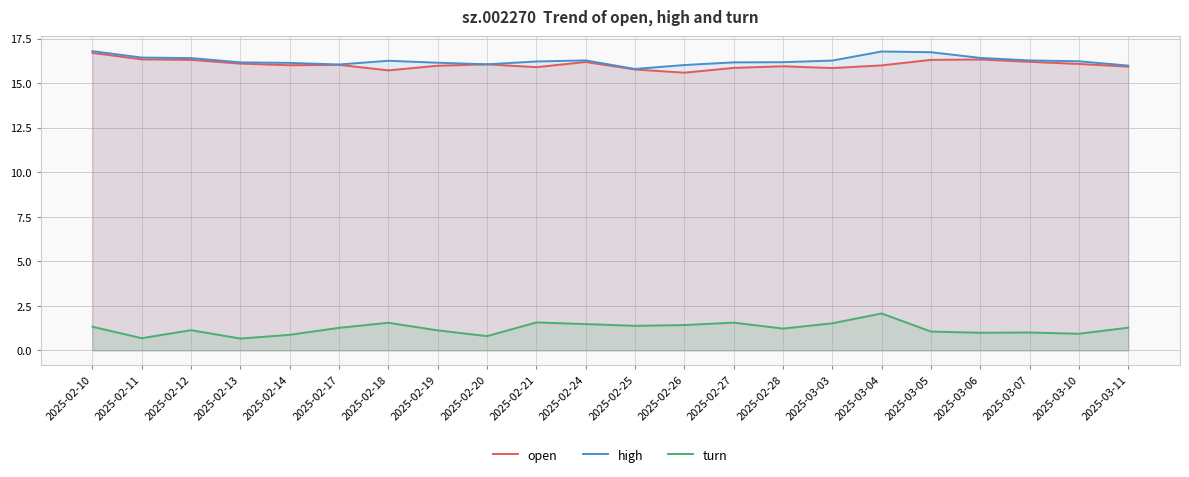

Reading right to left, extract all data points from this chart.

open: 15.9	16.1	16.2	16.3	16.3	16.0	15.8	15.9	15.9	15.6	15.8	16.2	15.9	16.1	16.0	15.7	16.0	16.0	16.1	16.3	16.3	16.7
high: 16.0	16.2	16.3	16.4	16.7	16.8	16.3	16.2	16.2	16.0	15.8	16.3	16.2	16.1	16.1	16.3	16.1	16.1	16.2	16.4	16.4	16.8
turn: 1.3	0.9	1.0	1.0	1.1	2.1	1.5	1.2	1.6	1.4	1.4	1.5	1.6	0.8	1.1	1.6	1.3	0.9	0.7	1.1	0.7	1.3